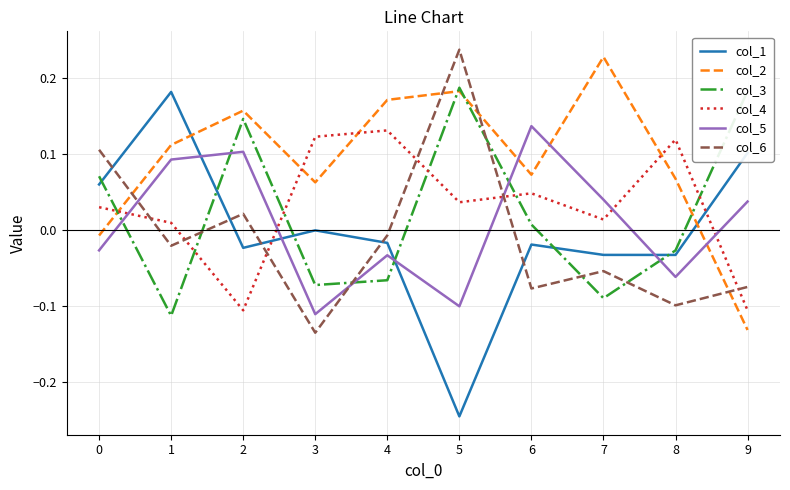

What is the difference between the maximum and minimum values in the col_2 series?

0.4